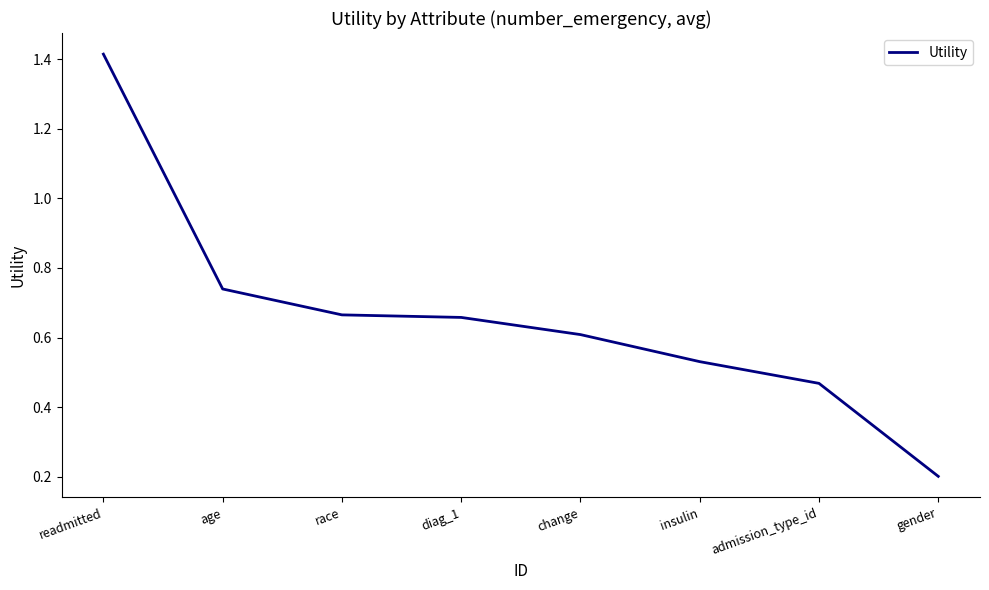

Count the values in the range 0 to 1.

7